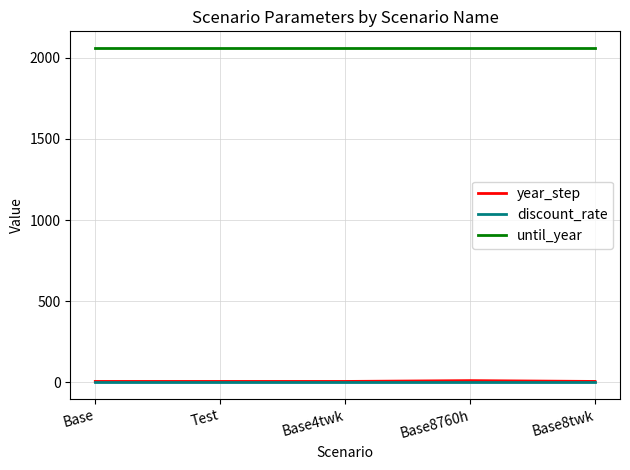

Is it true that until_year equals 2060.0 at Base8760h?

True